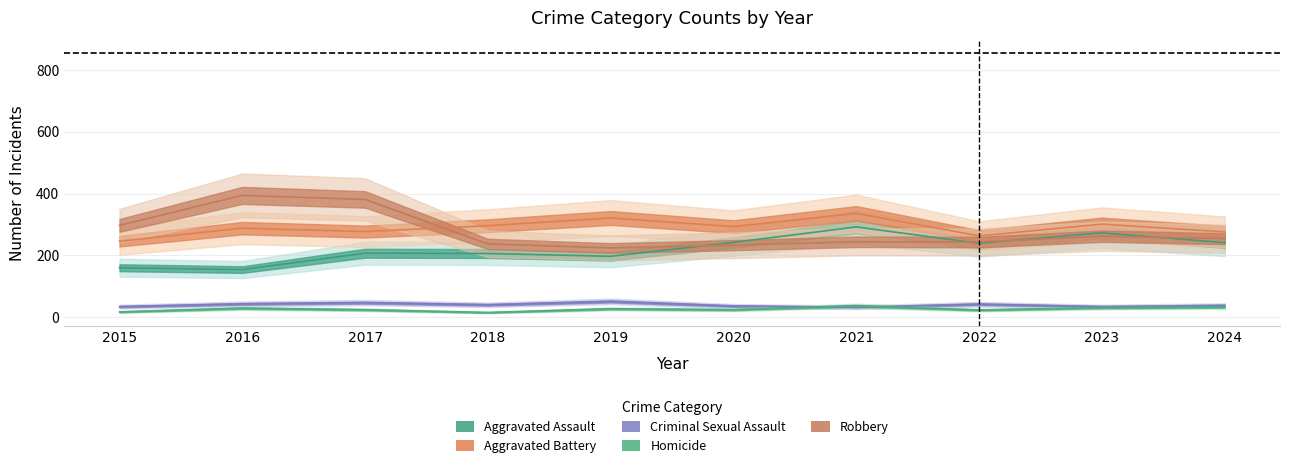

What is the difference between the Aggravated Battery values at 2021 and 2017?

59